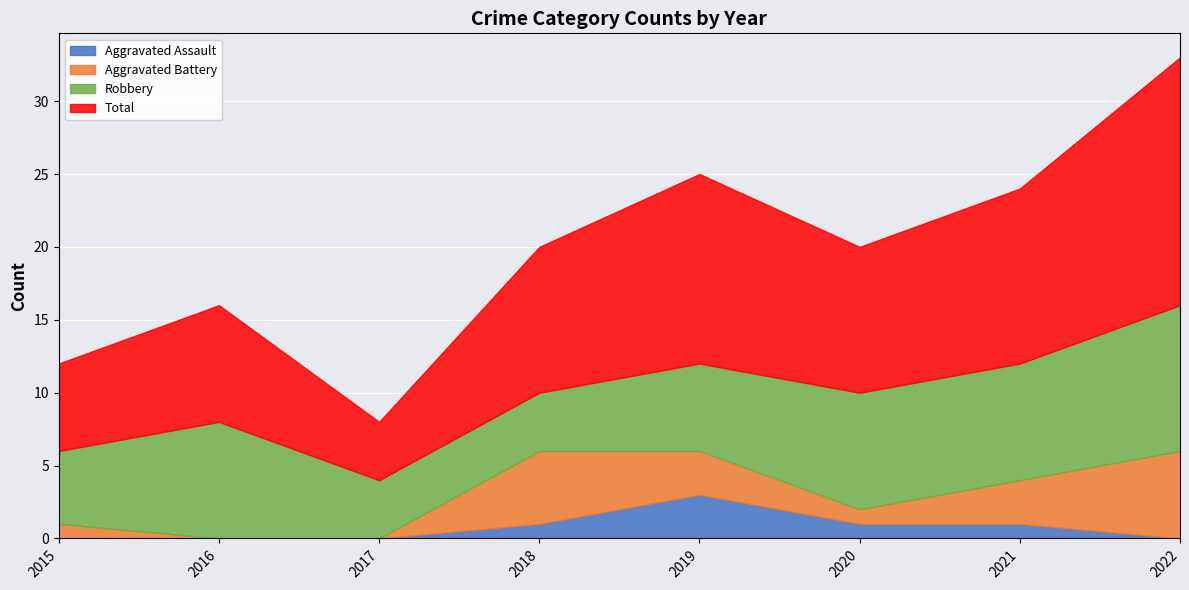

Which series has the widest spread of values?

Total